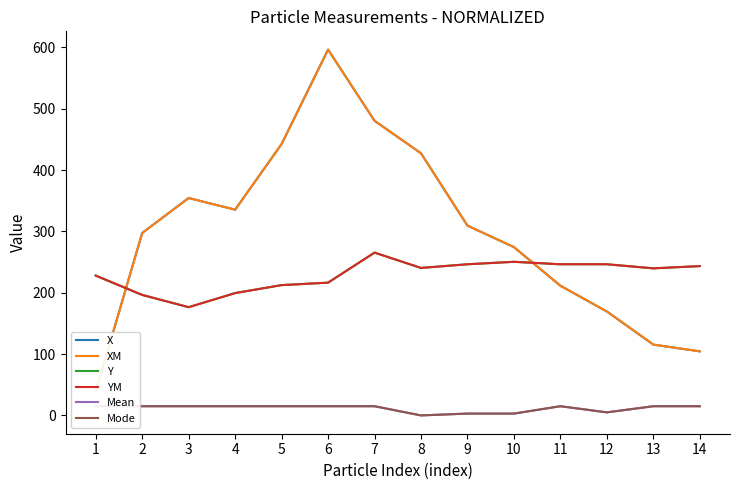

What is the approximate value of Mean at 12?

5.0